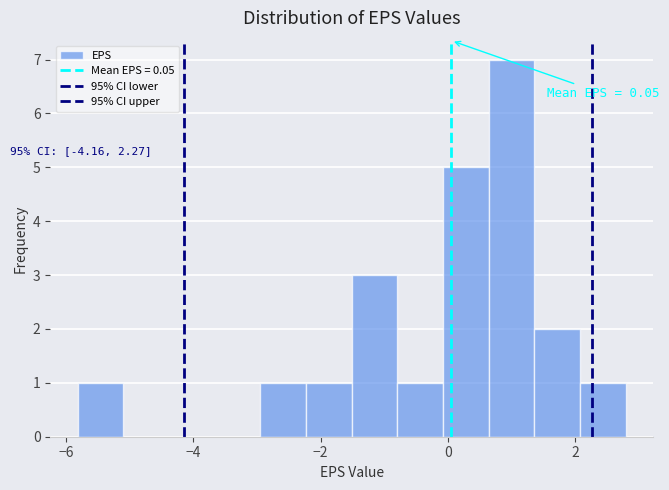

Around what value on the x-axis is the tallest bar? Give the approximate position of its centre, as read against the axis.

1.0